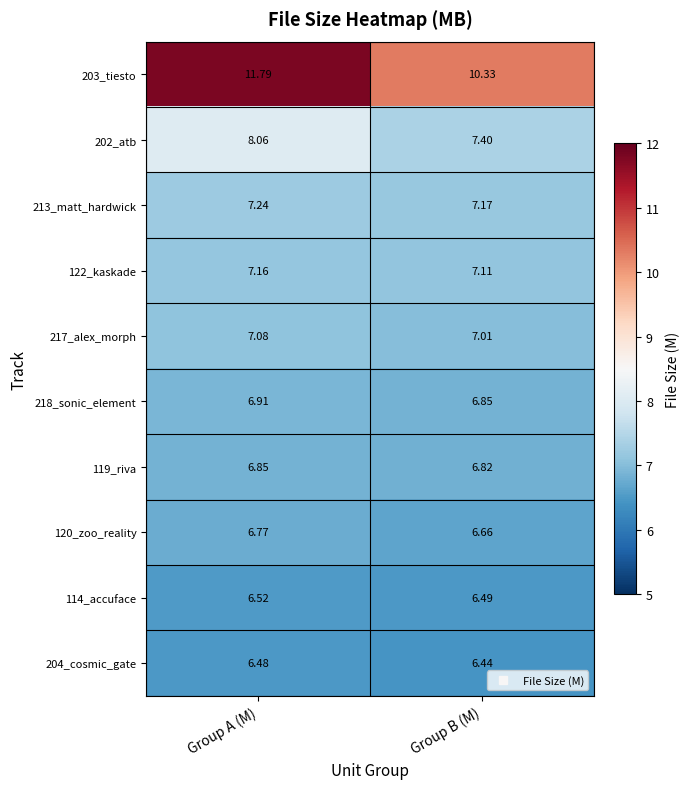

At which label is 119_riva closest to 6?

Group B (M)